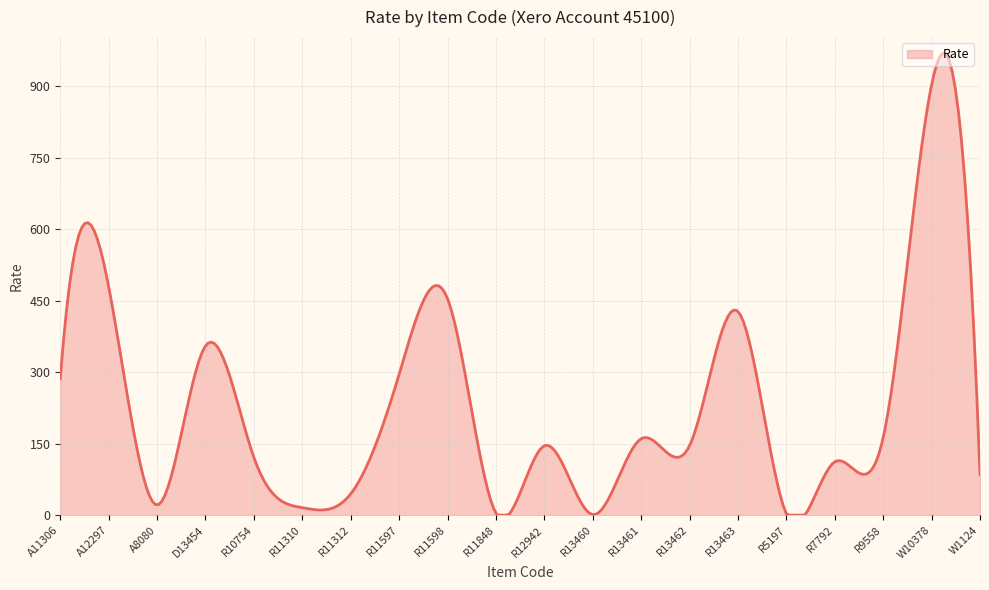

What is the maximum value shown in the chart?

969.1